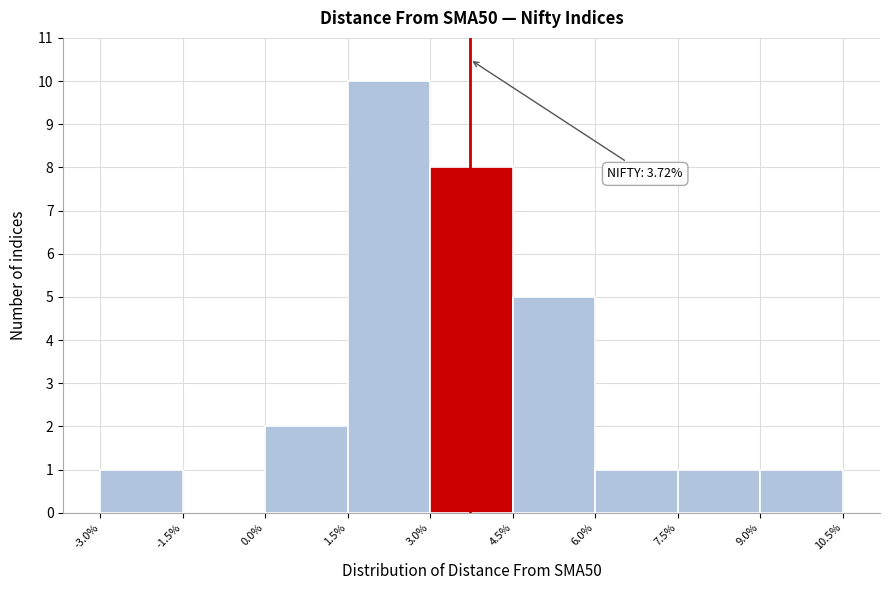

Which range on the x-axis has the tallest bar?

1.5% to 3.0%